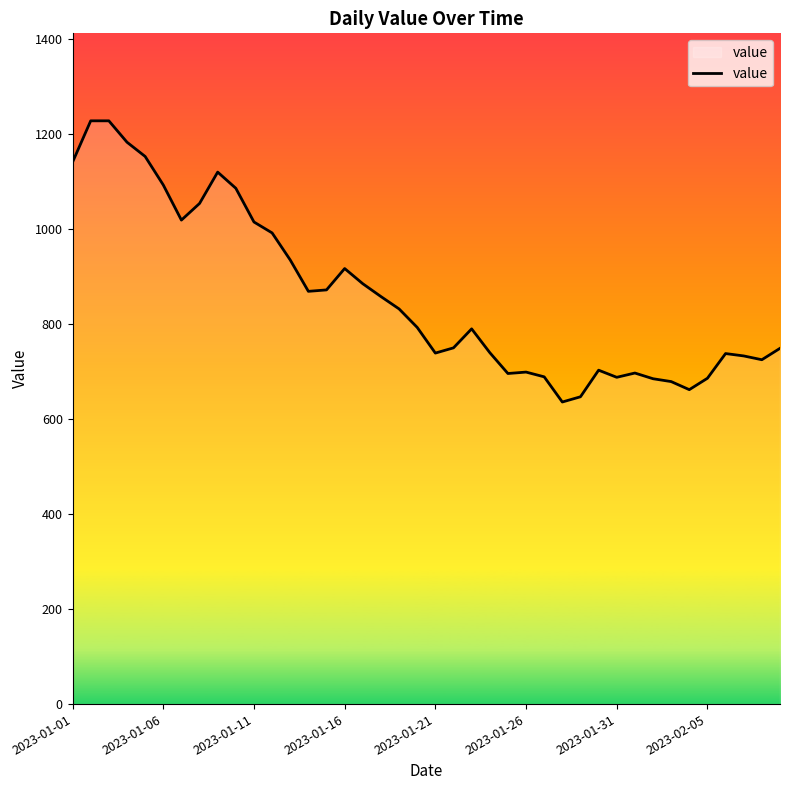

How many lines are shown in the chart?

1